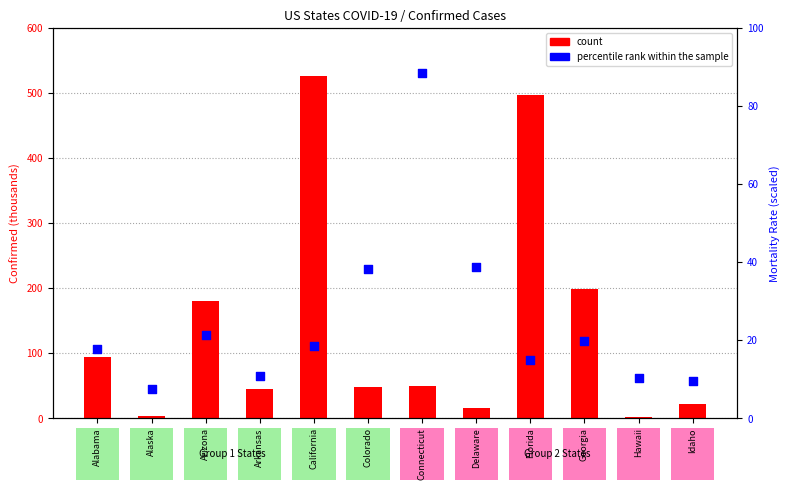

Is the value of count at Colorado greater than the value of percentile rank within the sample at Georgia?

Yes